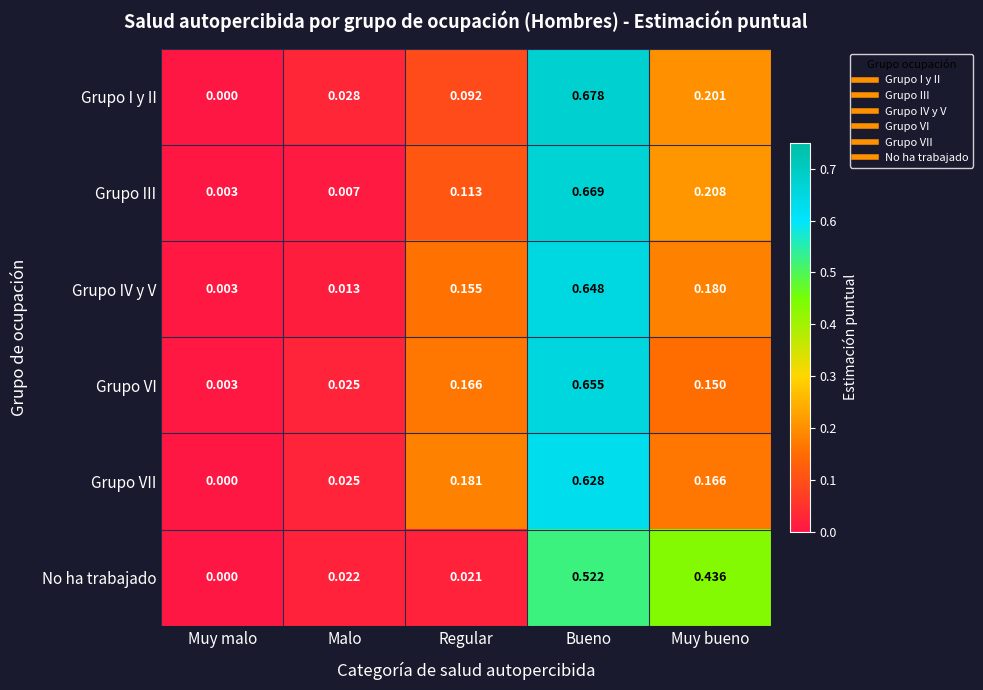

At which category does the chart reach its minimum across all series?

Muy malo